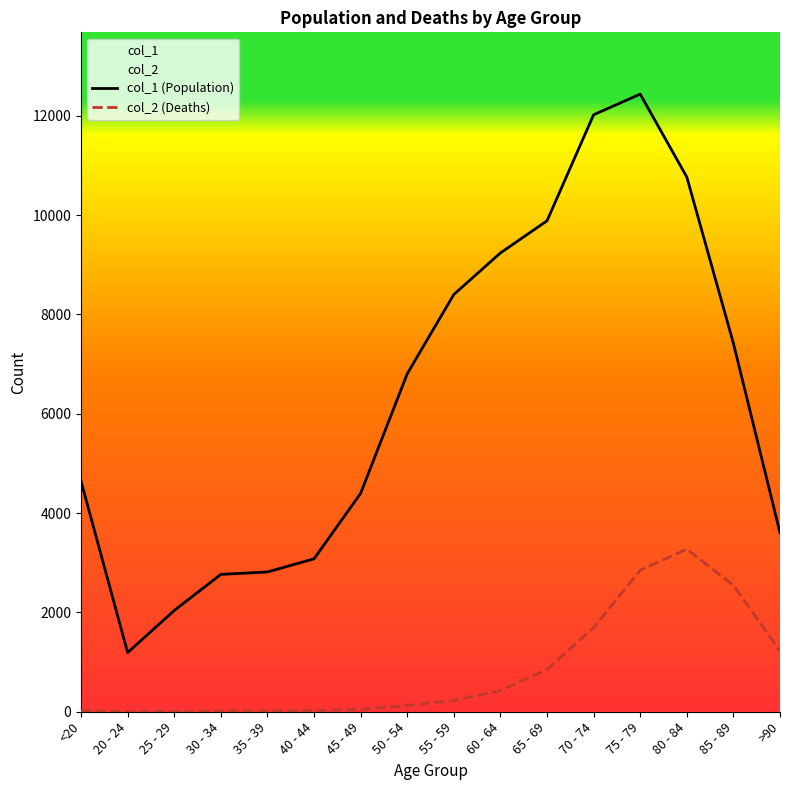

Rank the series by their average value, from highest to lowest.

col_1 (Population), col_2 (Deaths)